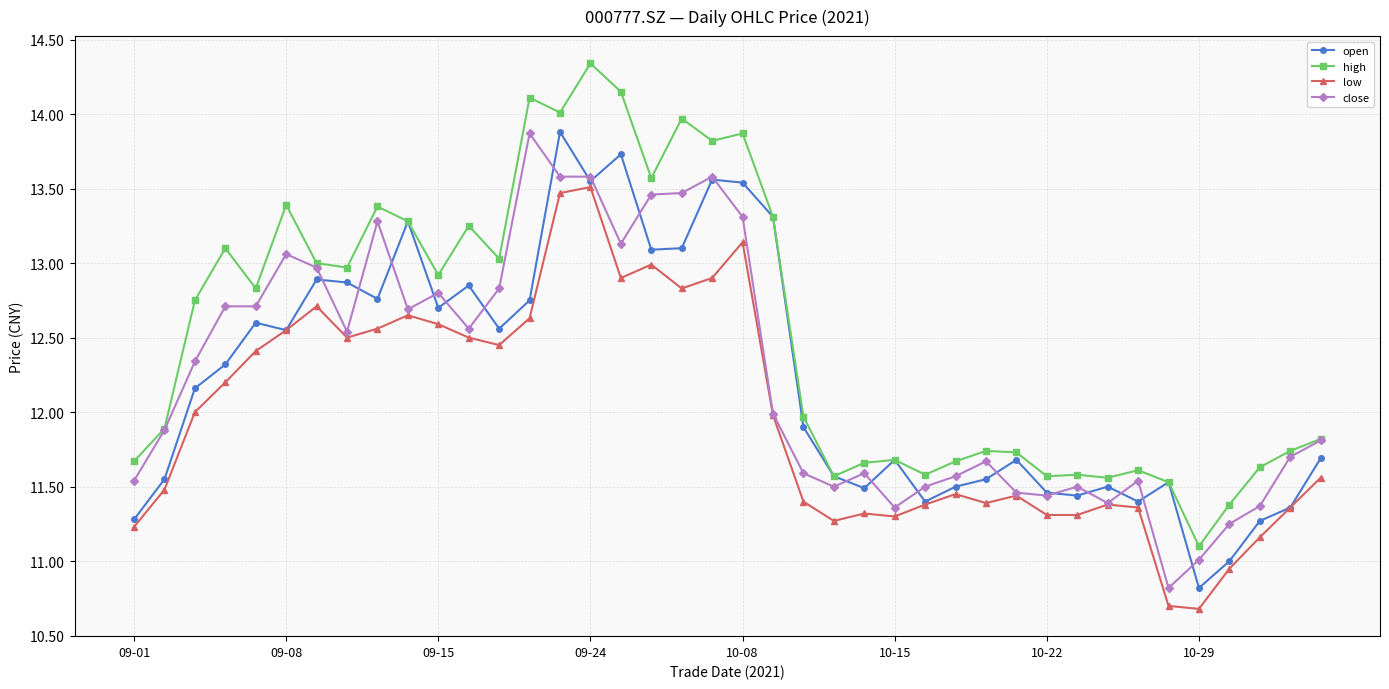

Which series has the largest range (max minus min)?

high